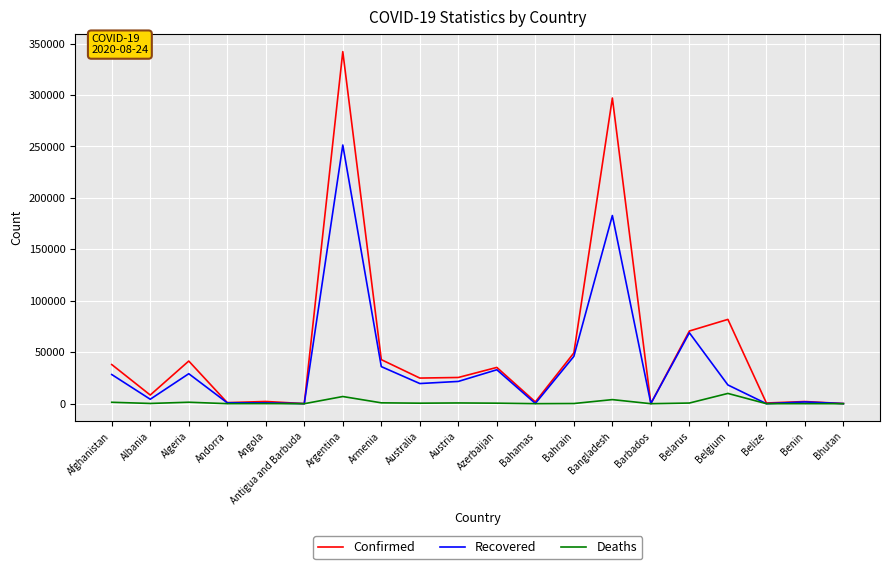

Where does the Recovered series first go above 19601?

Afghanistan